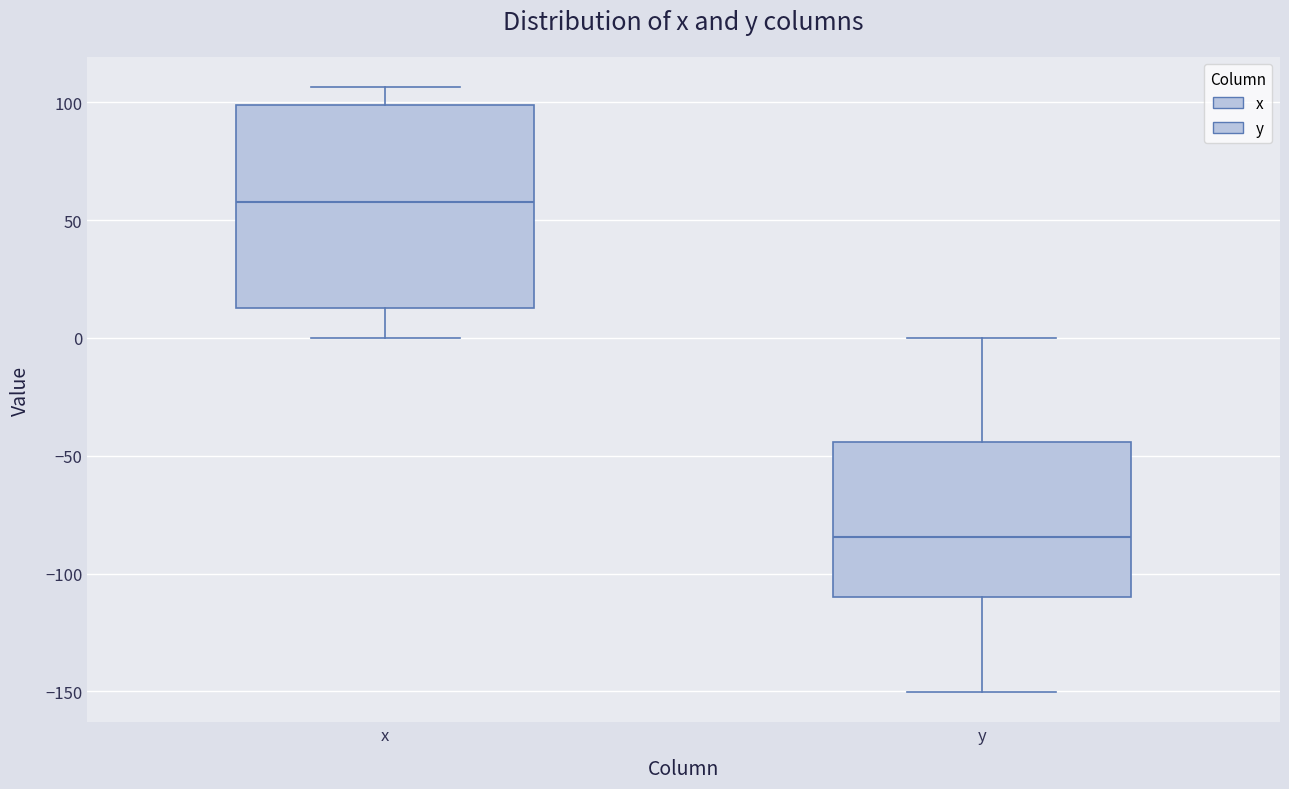

Which box is the tallest, from its lower edge to its upper edge?

x